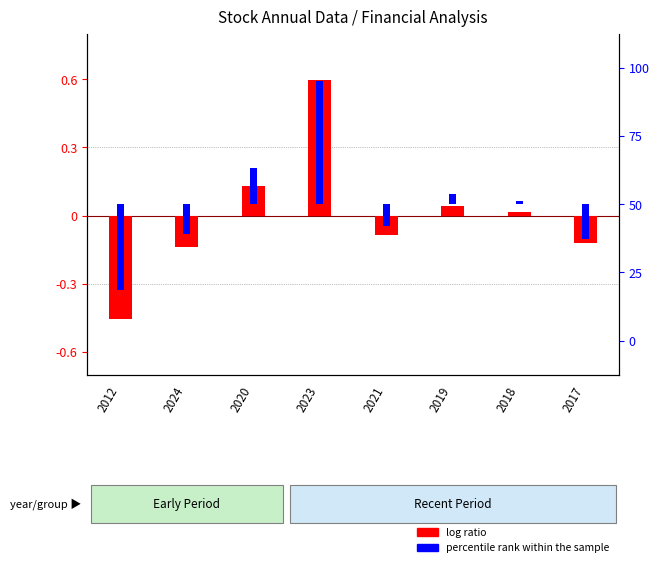

What are all the series names shown in the legend?

log ratio, percentile rank within the sample